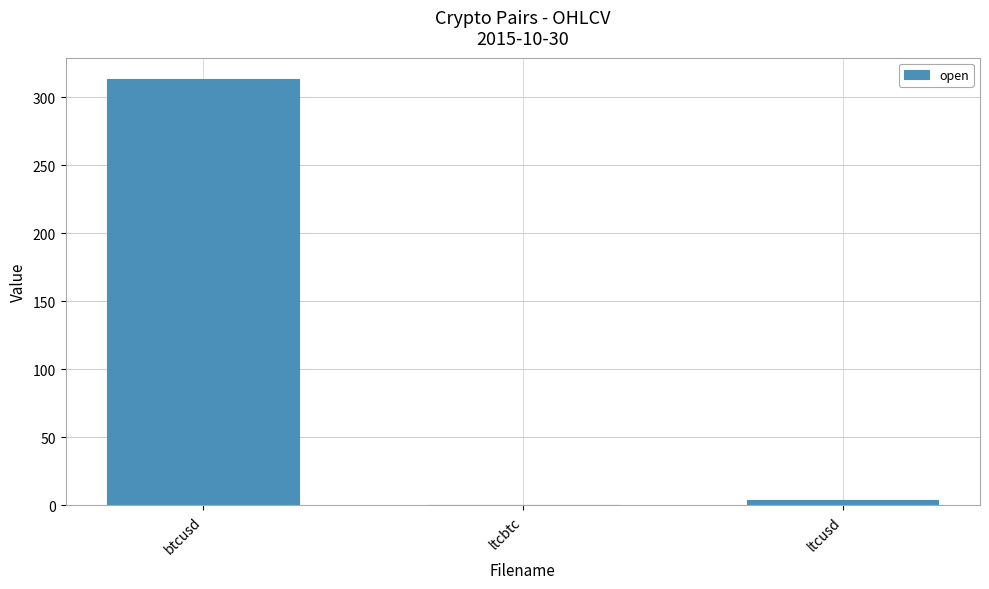

Is it true that the value at ltcbtc is 0.0?

True